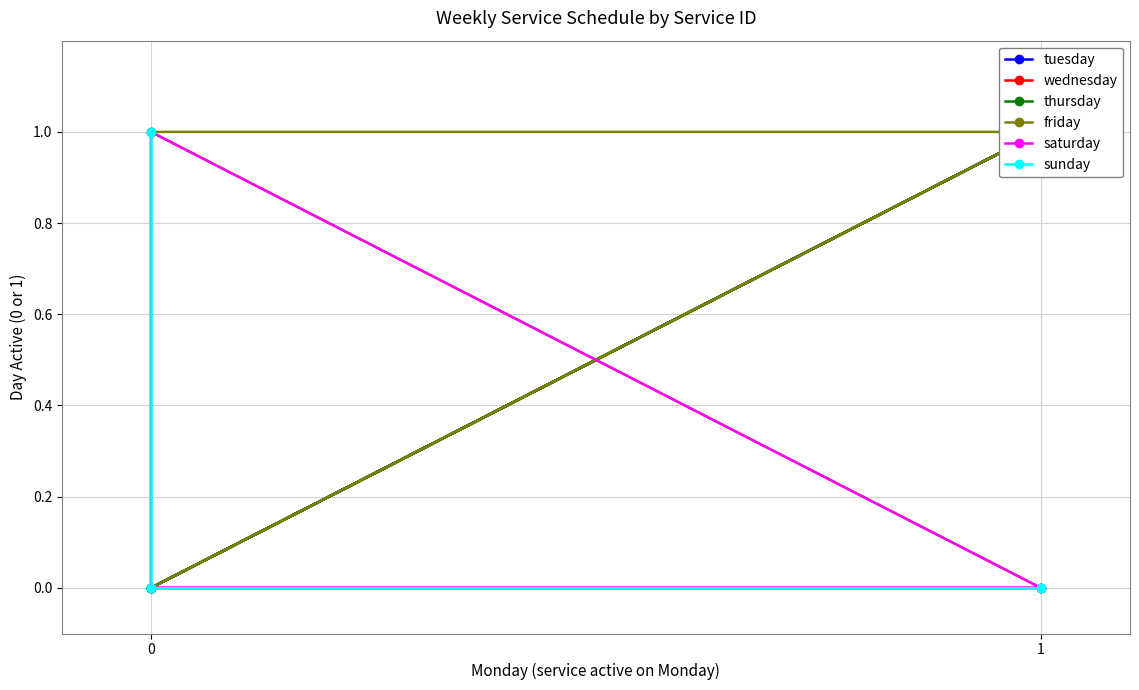

How many interior local valleys does the wednesday series have?

1